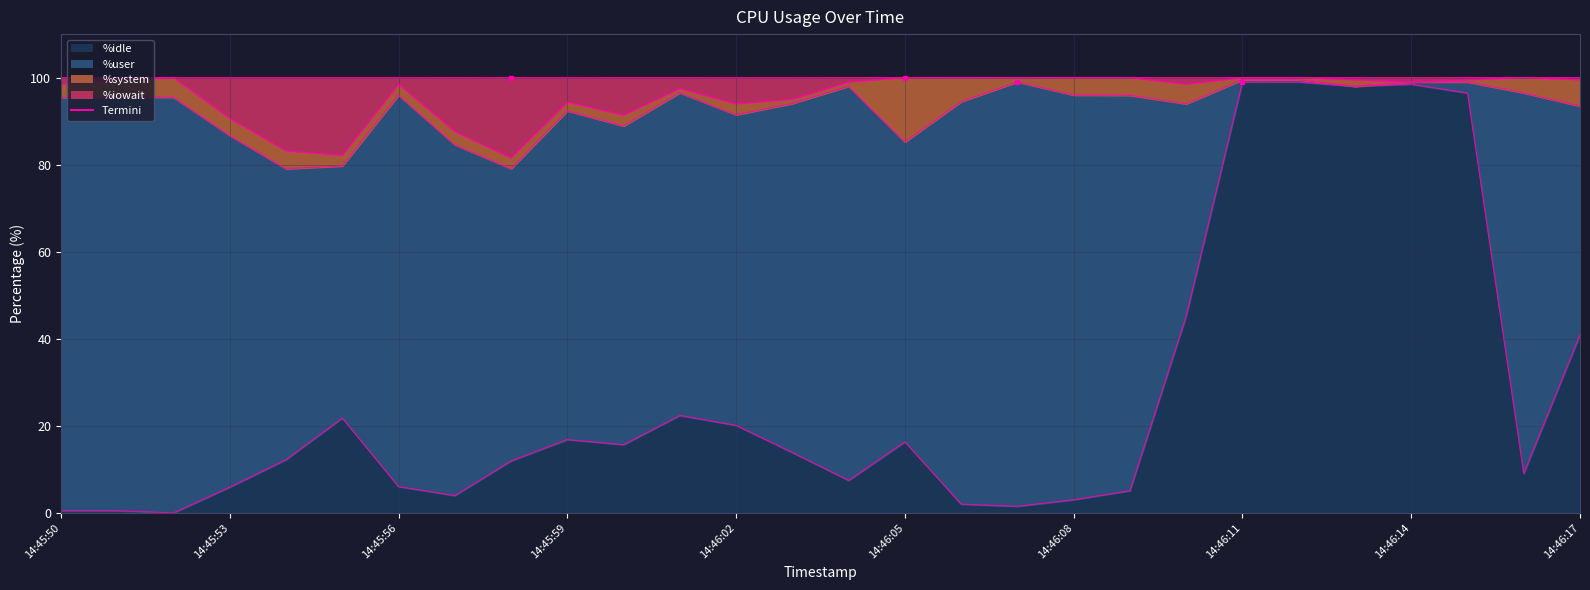

What is the value of the %idle point at the 18th from the left?

1.5